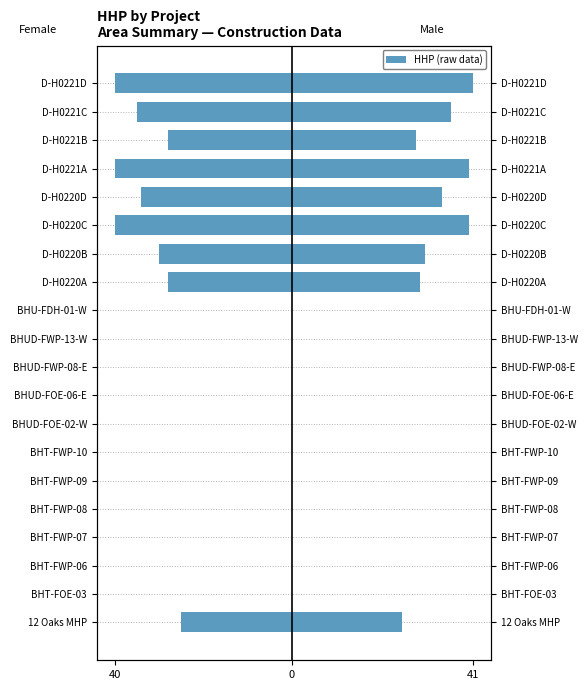

What is the minimum value shown in the chart?

-40